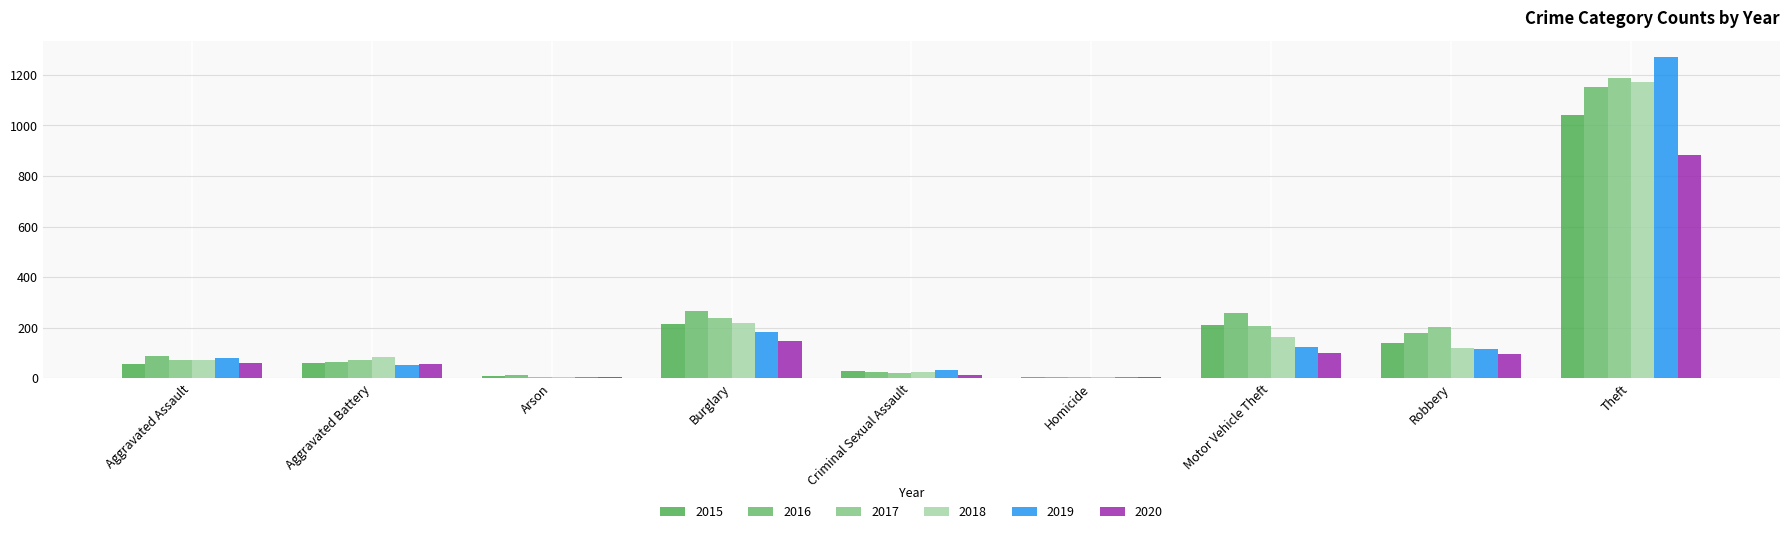

Which series has the largest total across all categories?

2016